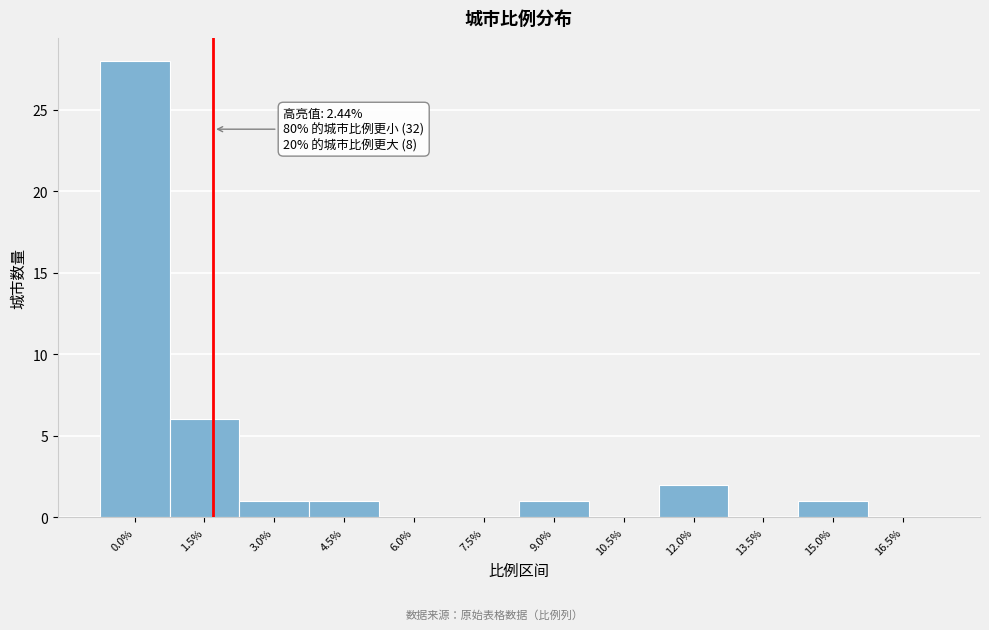

Reading left to right, transcribe all the data shown in this chart.

0.0%=28	1.5%=6	3.0%=1	4.5%=1	6.0%=0	7.5%=0	9.0%=1	10.5%=0	12.0%=2	13.5%=0	15.0%=1	16.5%=0